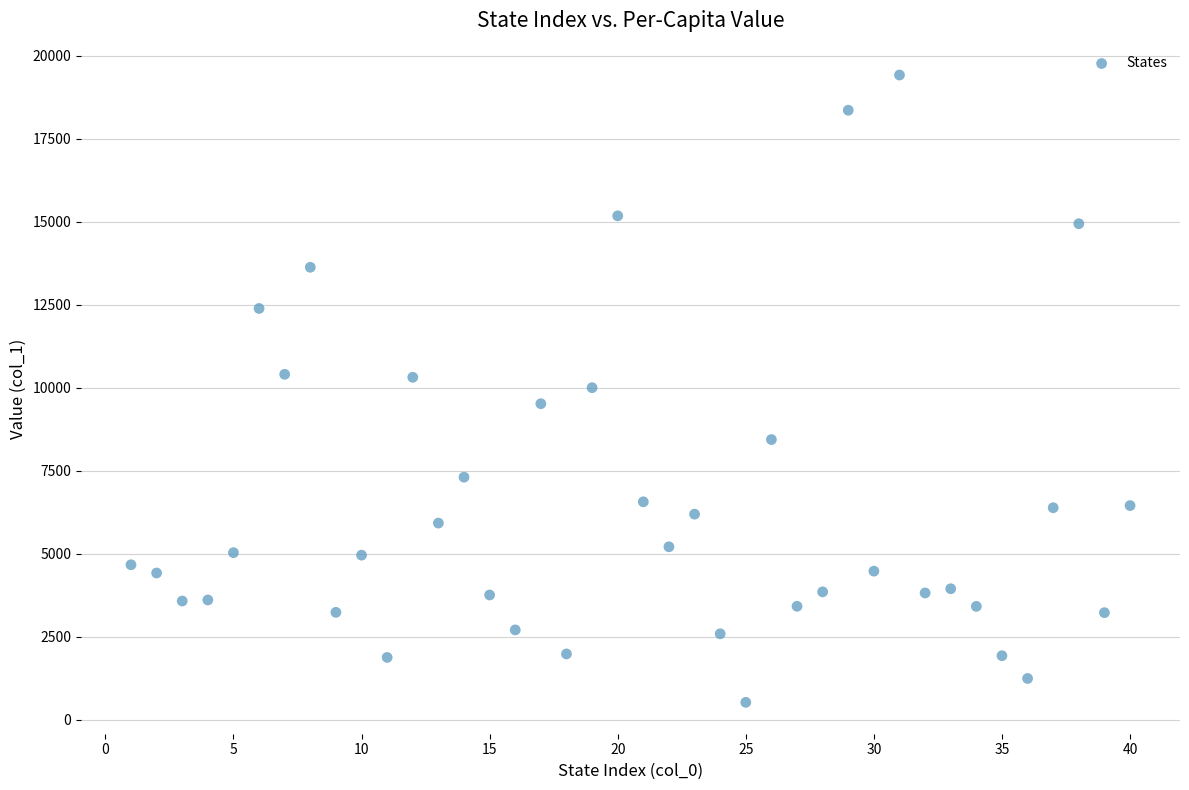

What is the range of Y values (max minus min)?

18886.1